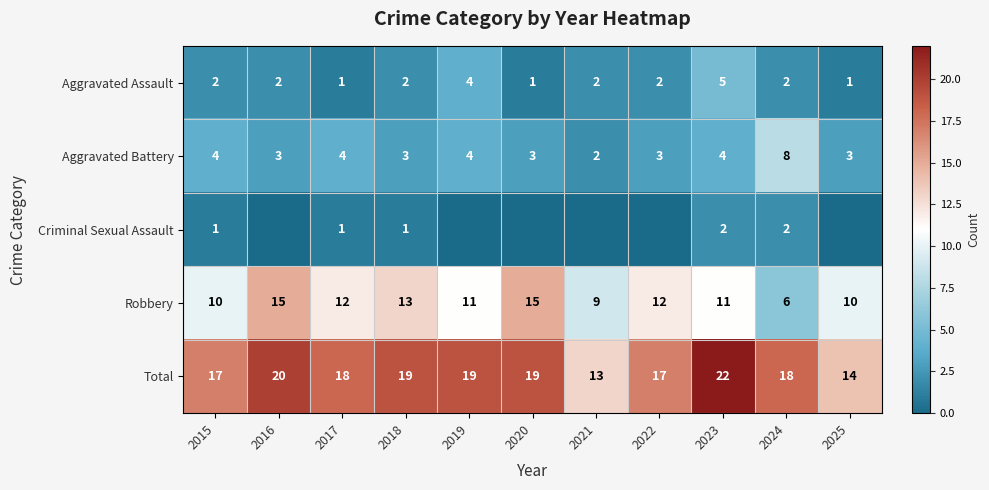

What is the difference between the maximum and minimum values in the Robbery series?

9